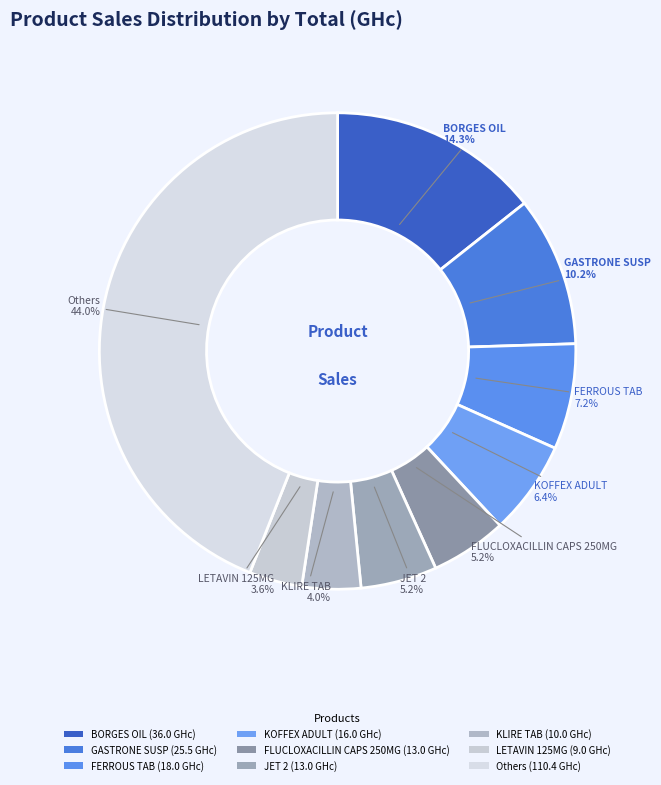

Count the number of slices in the pie.

9